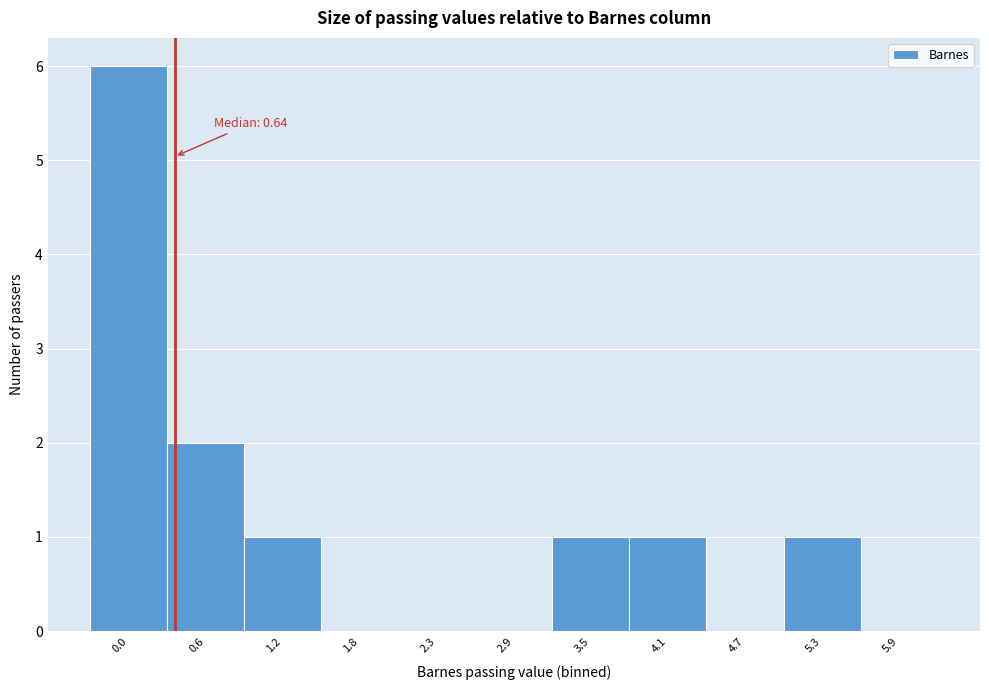

Reading right to left, list all the values displayed in this chart.

5.9=0	5.3=1	4.7=0	4.1=1	3.5=1	2.9=0	2.3=0	1.8=0	1.2=1	0.6=2	0.0=6